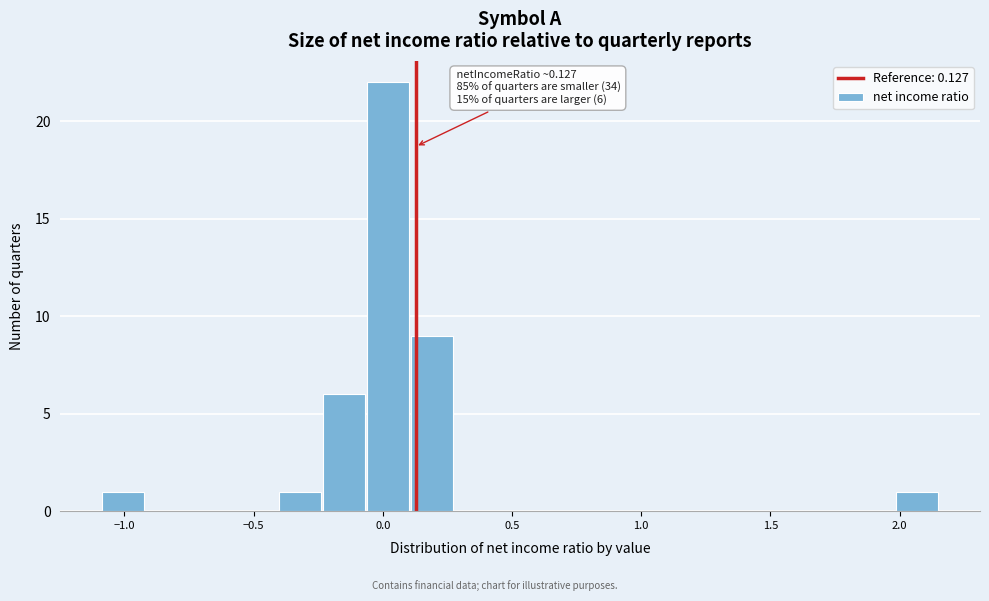

Around what value on the x-axis is the tallest bar? Give the approximate position of its centre, as read against the axis.

0.00